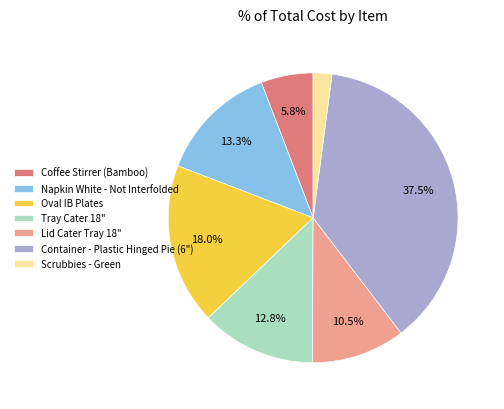

What is the smallest slice in the pie chart?

Scrubbies - Green